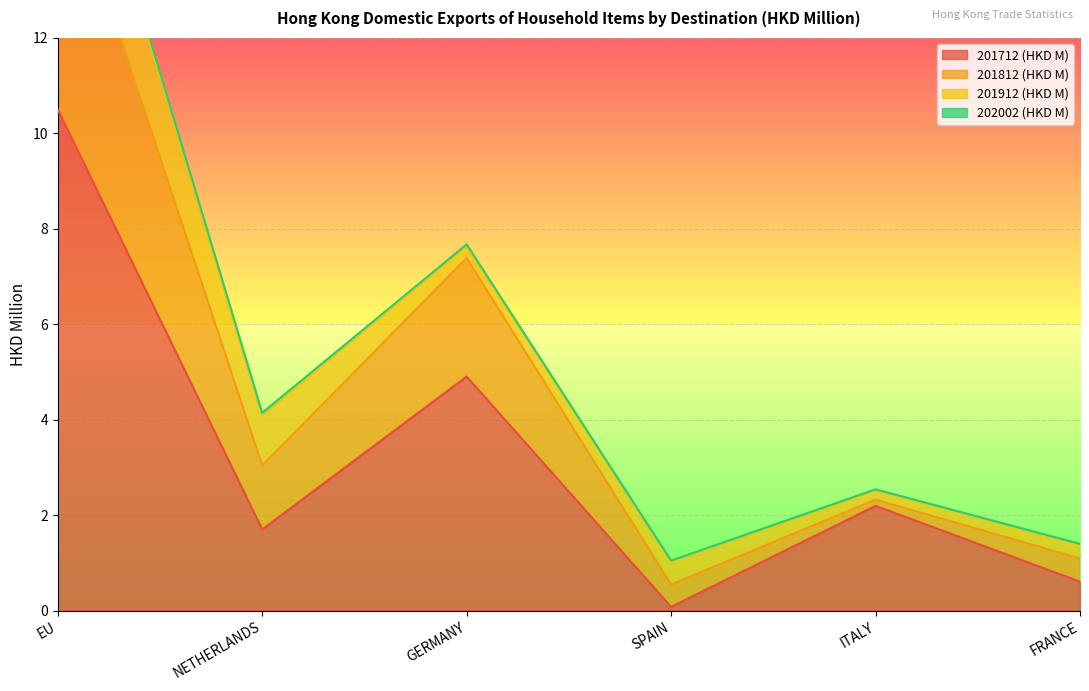

Does the chart display data point markers on the line(s)?

No